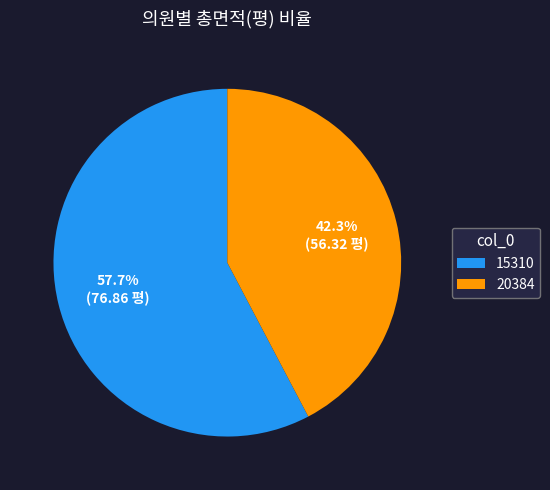

Which slice is the largest?

15310